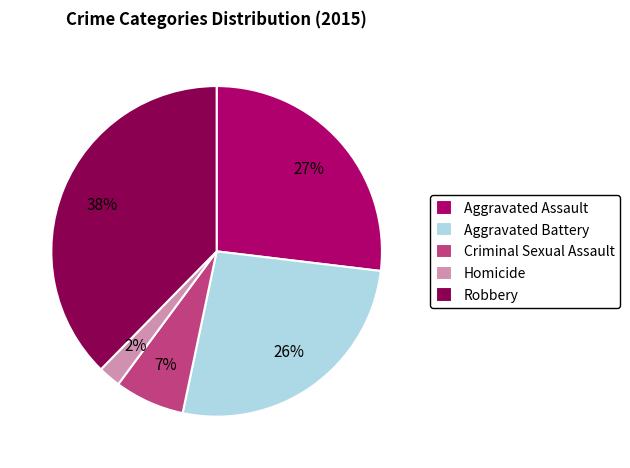

Which slice is the largest?

Robbery